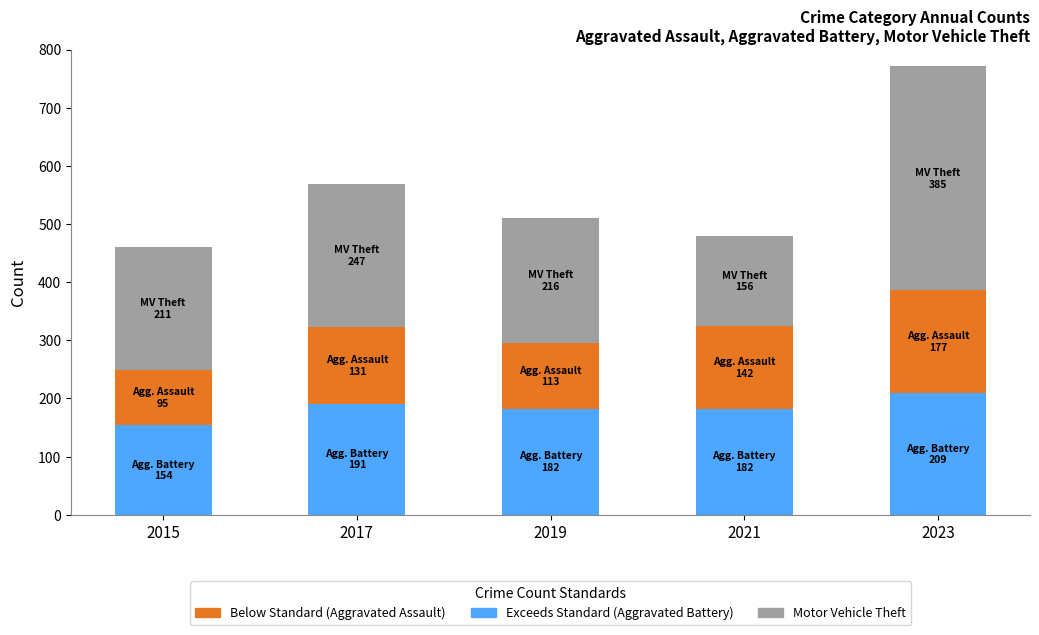

How many categories are shown in the chart?

5